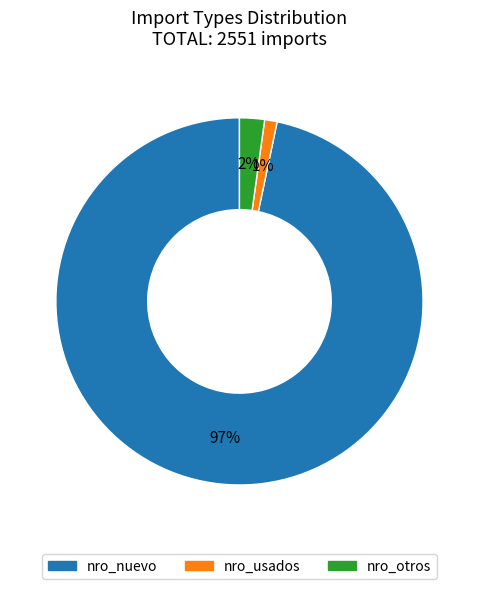

Is there any slice that represents more than half of the pie?

Yes